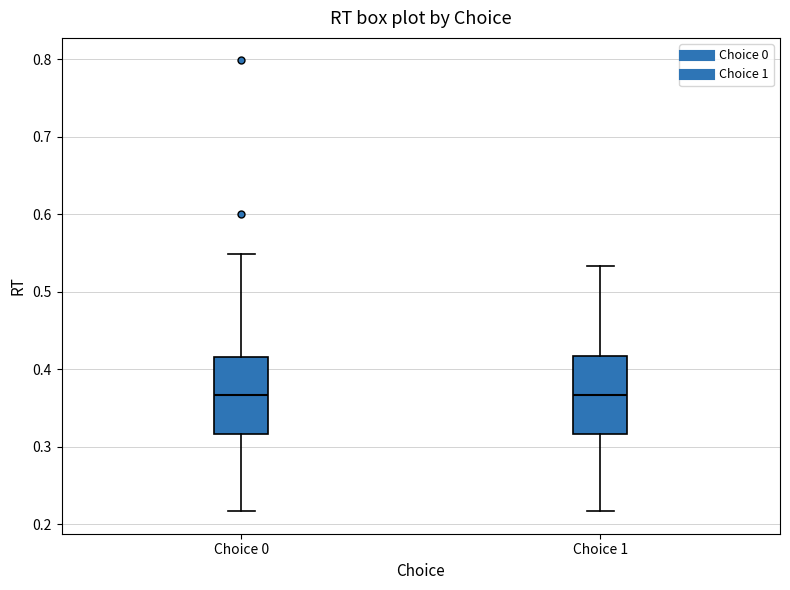

Reading left to right, transcribe this box plot: for each box, give where its median line is, the range the box spans, and where its two whiskers end, as read against the y-axis. The values are not printed on the chart, so give them approximately, as read against the axis.

Choice 0: median 0.37, box 0.32 to 0.42, whiskers 0.22 to 0.55
Choice 1: median 0.37, box 0.32 to 0.42, whiskers 0.22 to 0.53